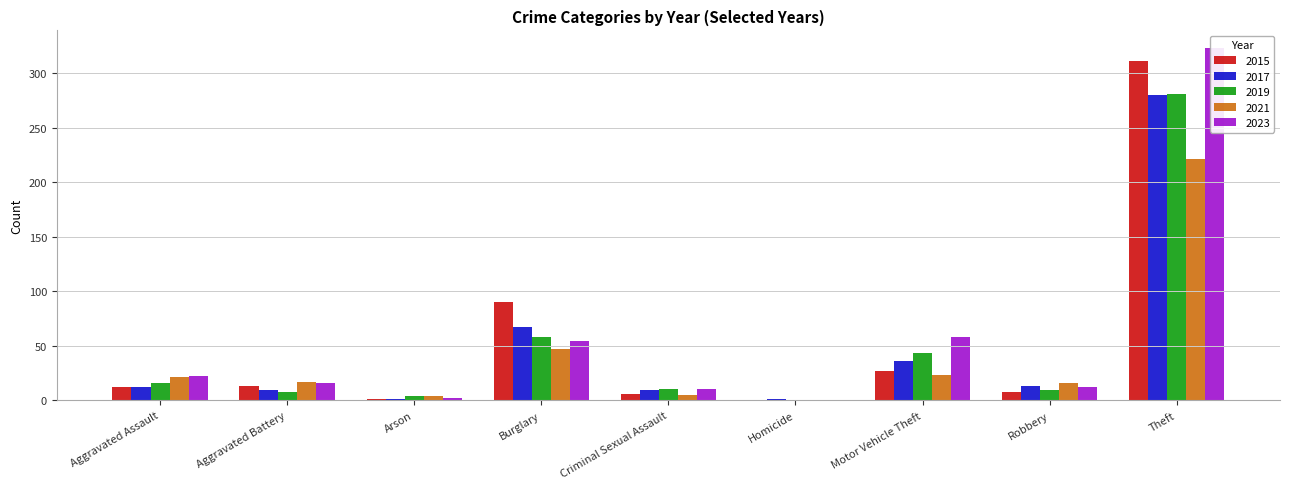

What is the value of the 2015 bar at the 8th from the left?

8